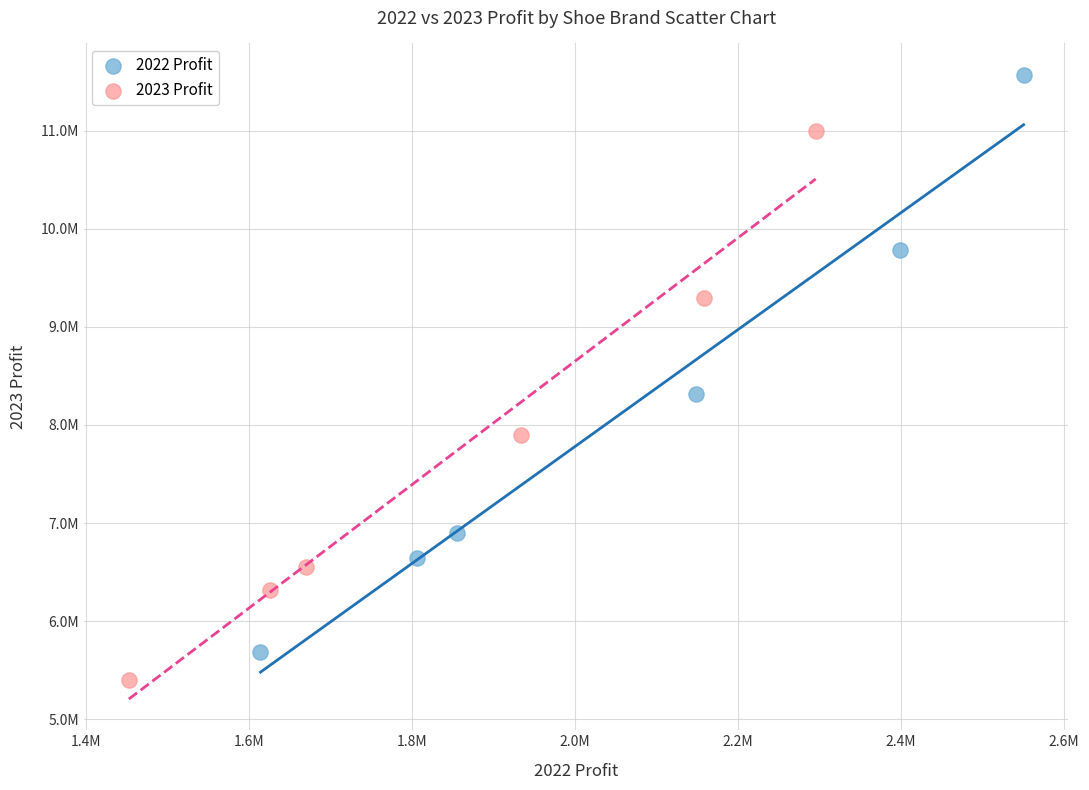

What are all the series names shown in the legend?

2022 Profit, 2023 Profit